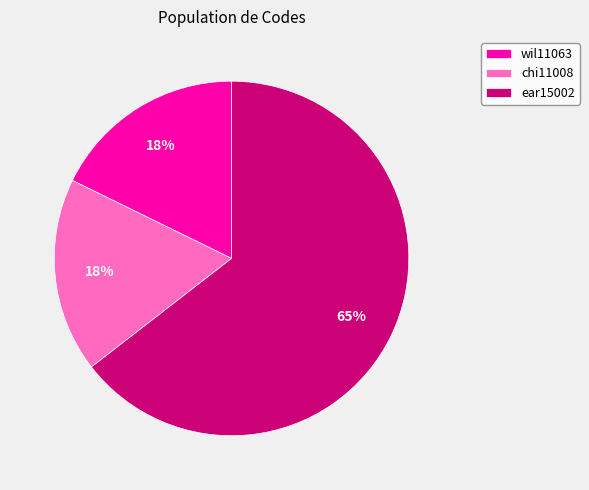

What is the majority slice?

ear15002